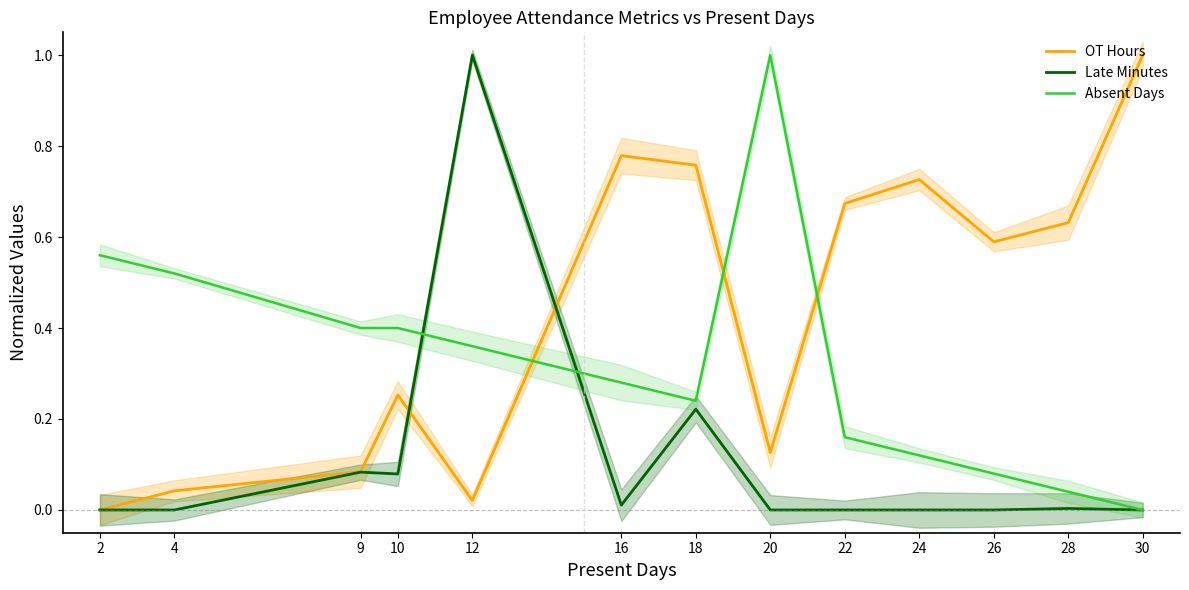

Which label corresponds to the smallest value in the chart?

2